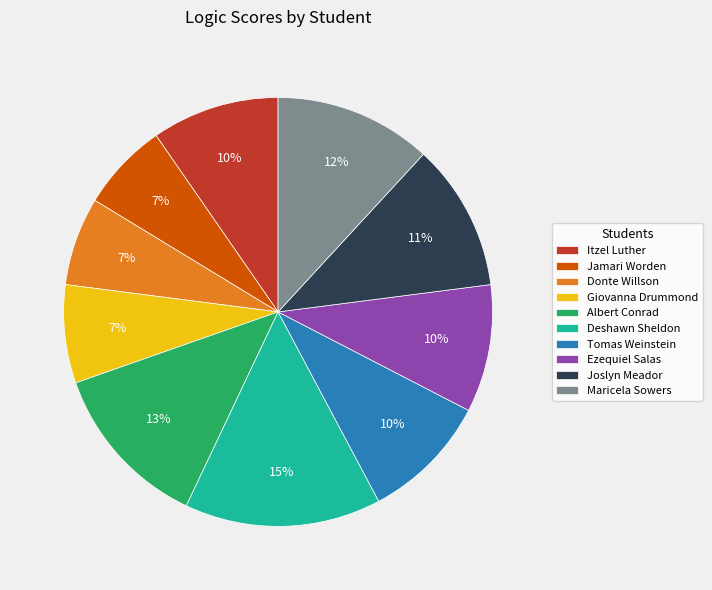

Count the number of slices in the pie.

10